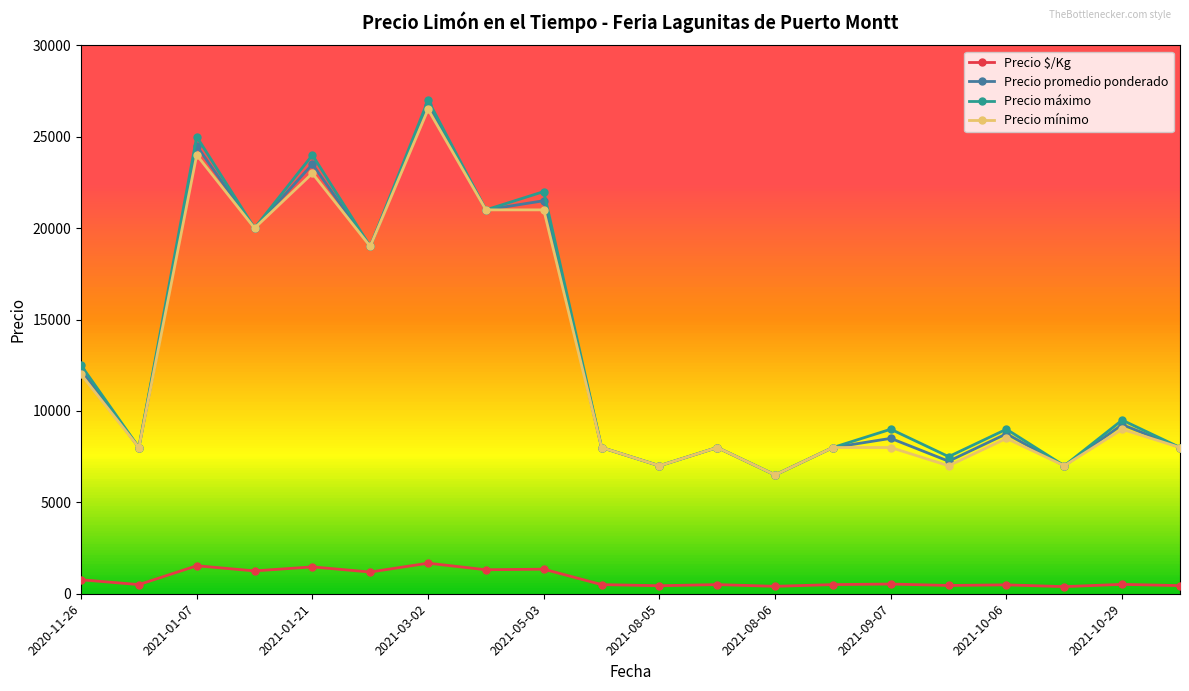

In Precio máximo, how many points are lower than both neighbors (excluding endpoints)?

8